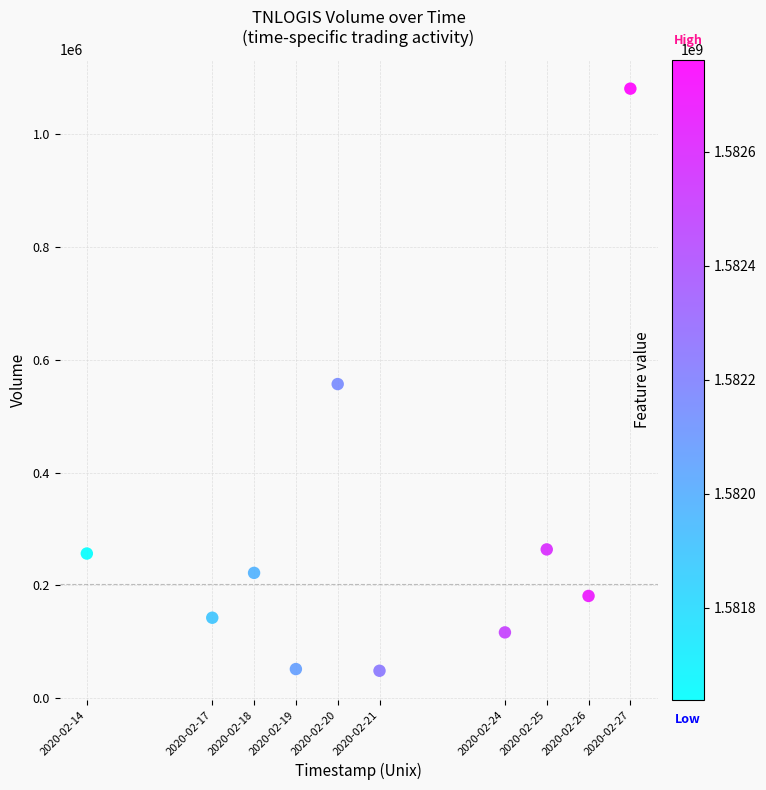

What is the average Y value?

292010